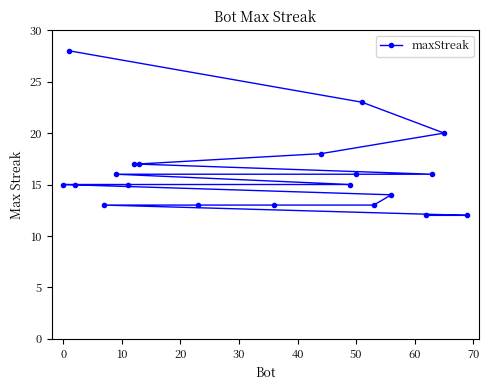

What is the greatest value displayed?

28